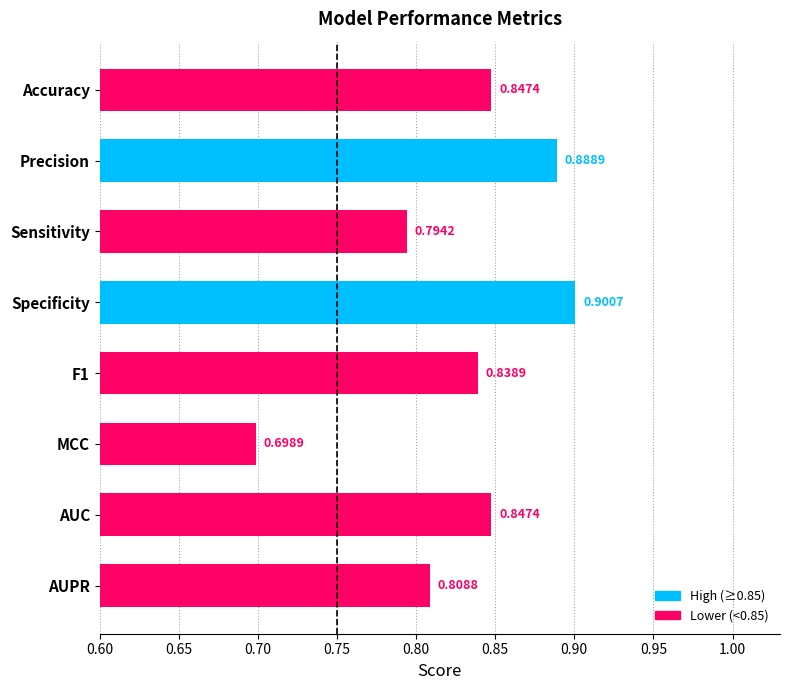

At which category does the chart reach its minimum across all series?

MCC